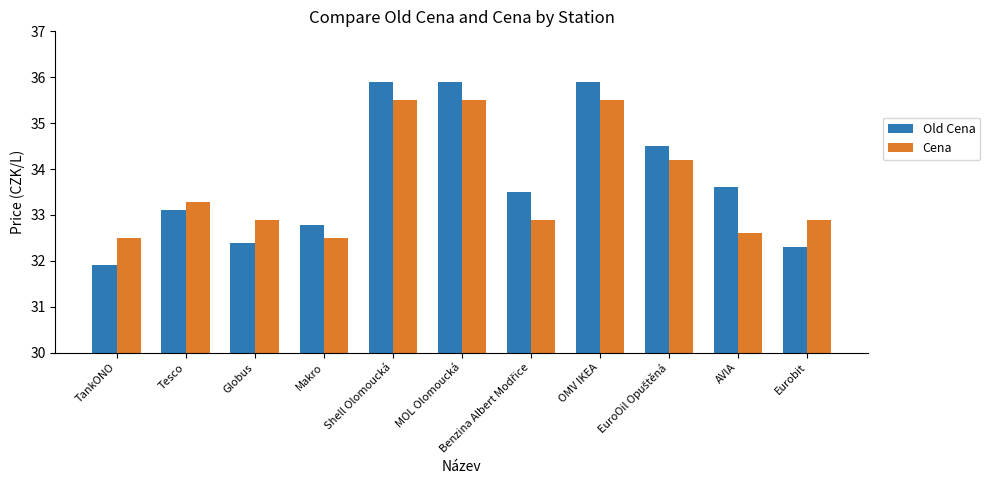

True or false: Old Cena has a value of 43.5 at Globus.

False